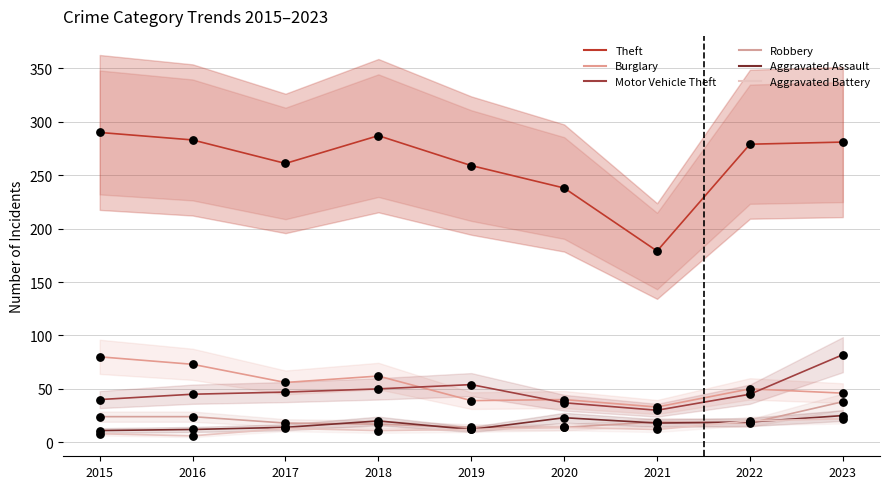

What are all the series names shown in the legend?

Theft, Burglary, Motor Vehicle Theft, Robbery, Aggravated Assault, Aggravated Battery